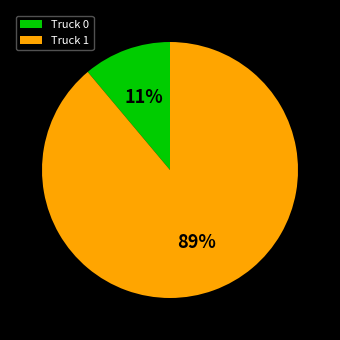

To the nearest percent, what is the average slice percentage?

50%